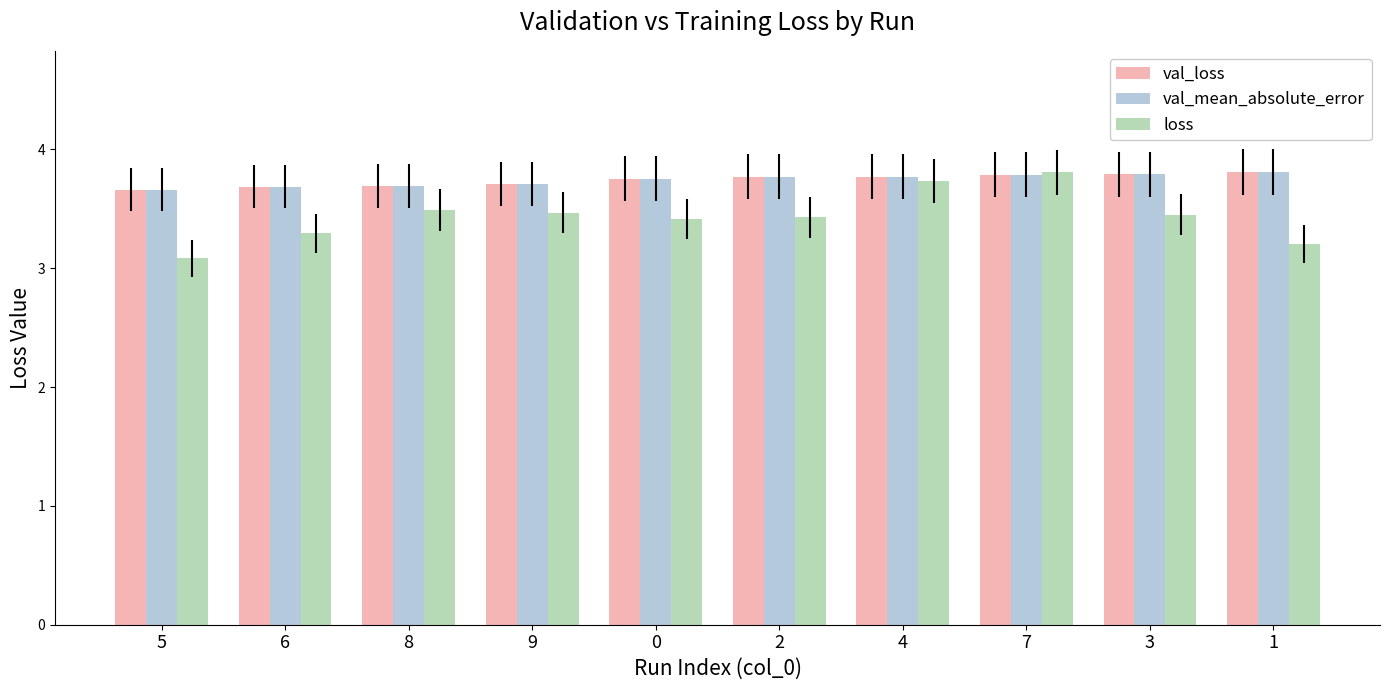

What is the total value across all series at 5?

10.4